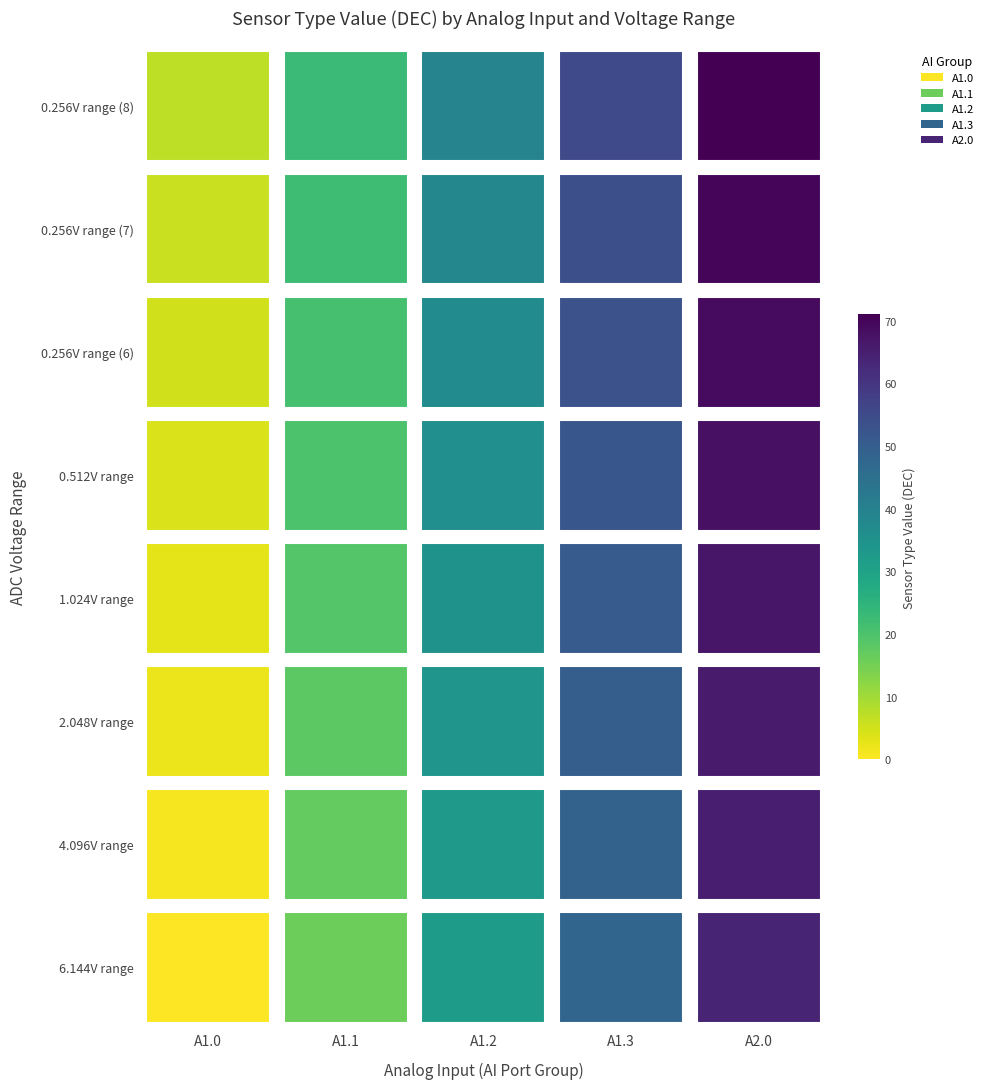

What is the total value across all series at A1.0?

28